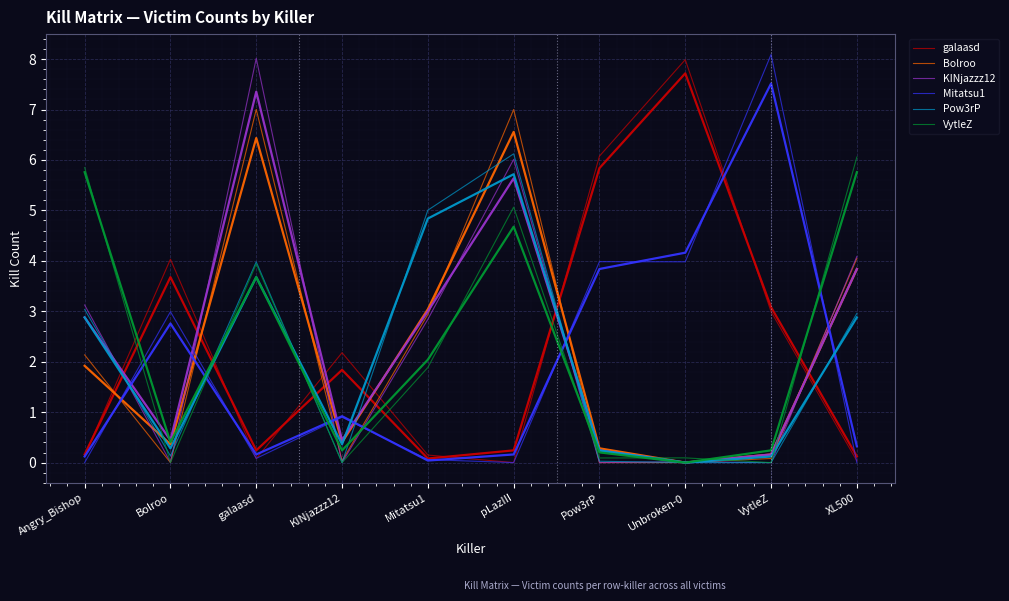

Where is Bolroo nearest to the value 3?

Mitatsu1